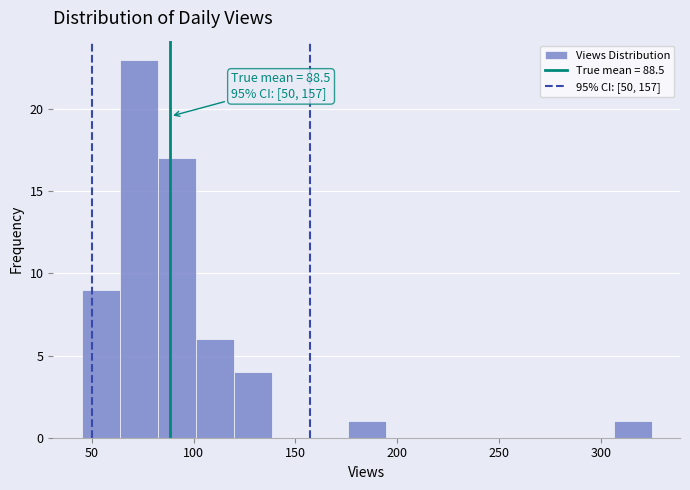

Read against the x-axis, roughly where is the centre of the tallest bar?

75